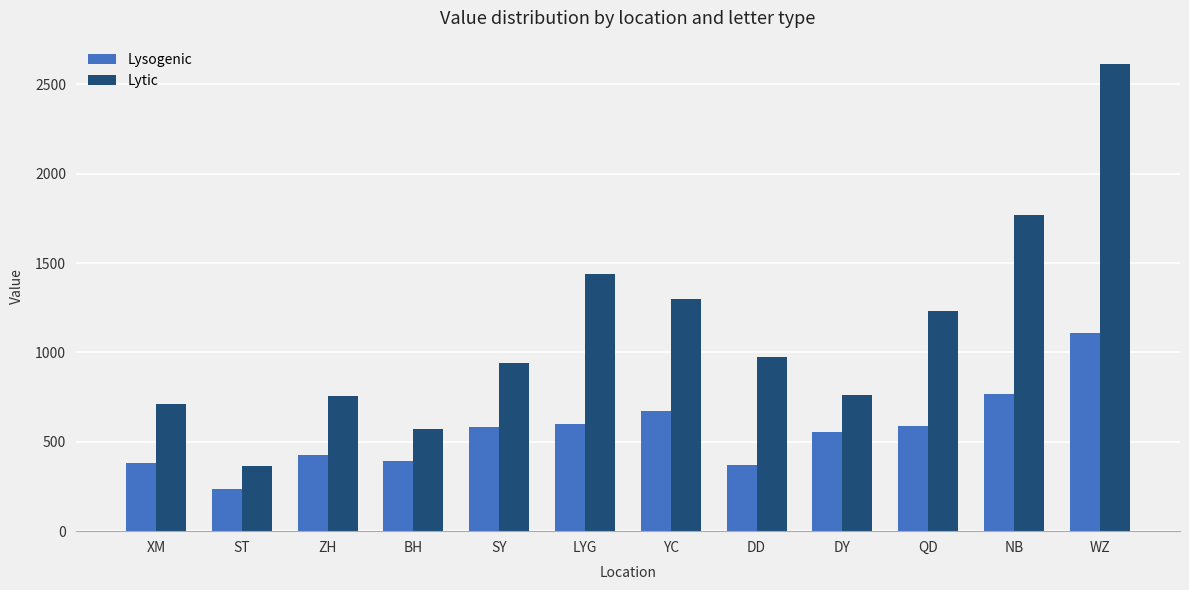

What is the difference between the highest and lowest values at NB?

1001